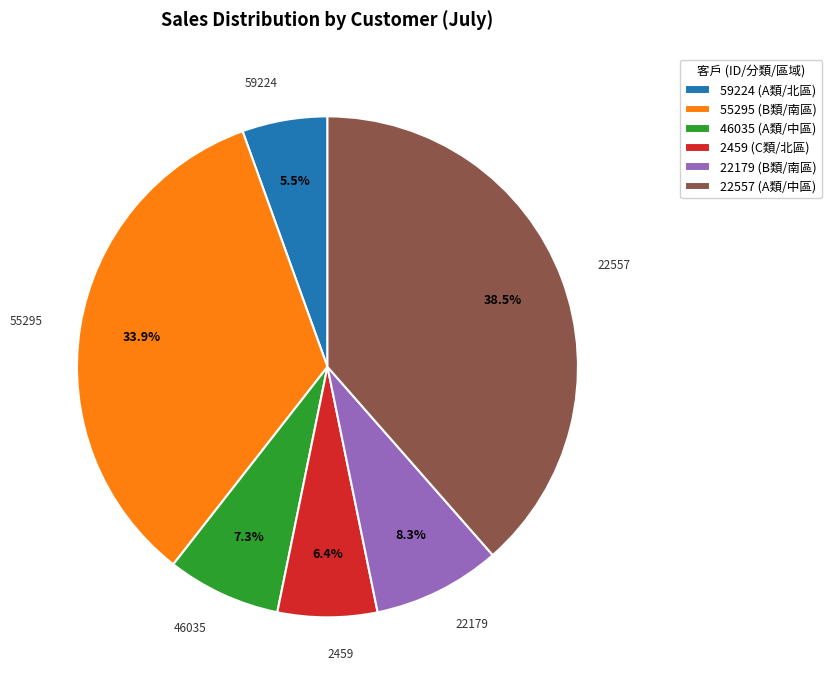

Count the number of slices in the pie.

6